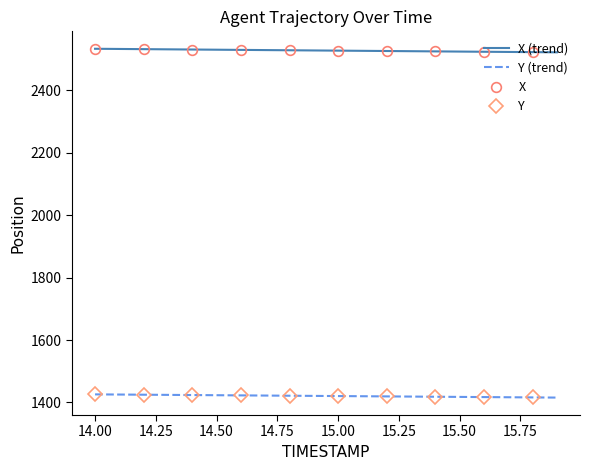

What is the difference between the maximum and minimum values in the X series?

11.4